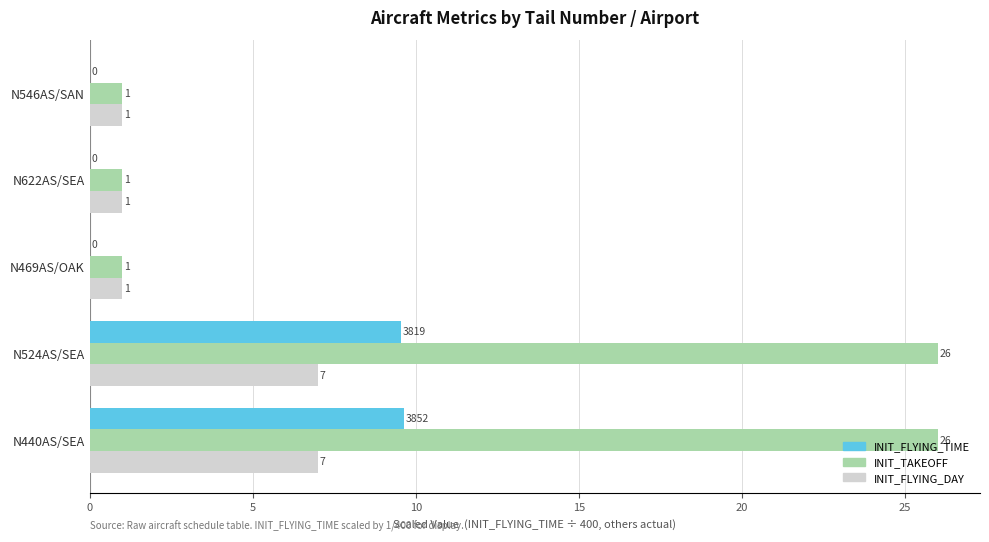

Which series changed the most between N546AS/SAN and N524AS/SEA?

INIT_TAKEOFF